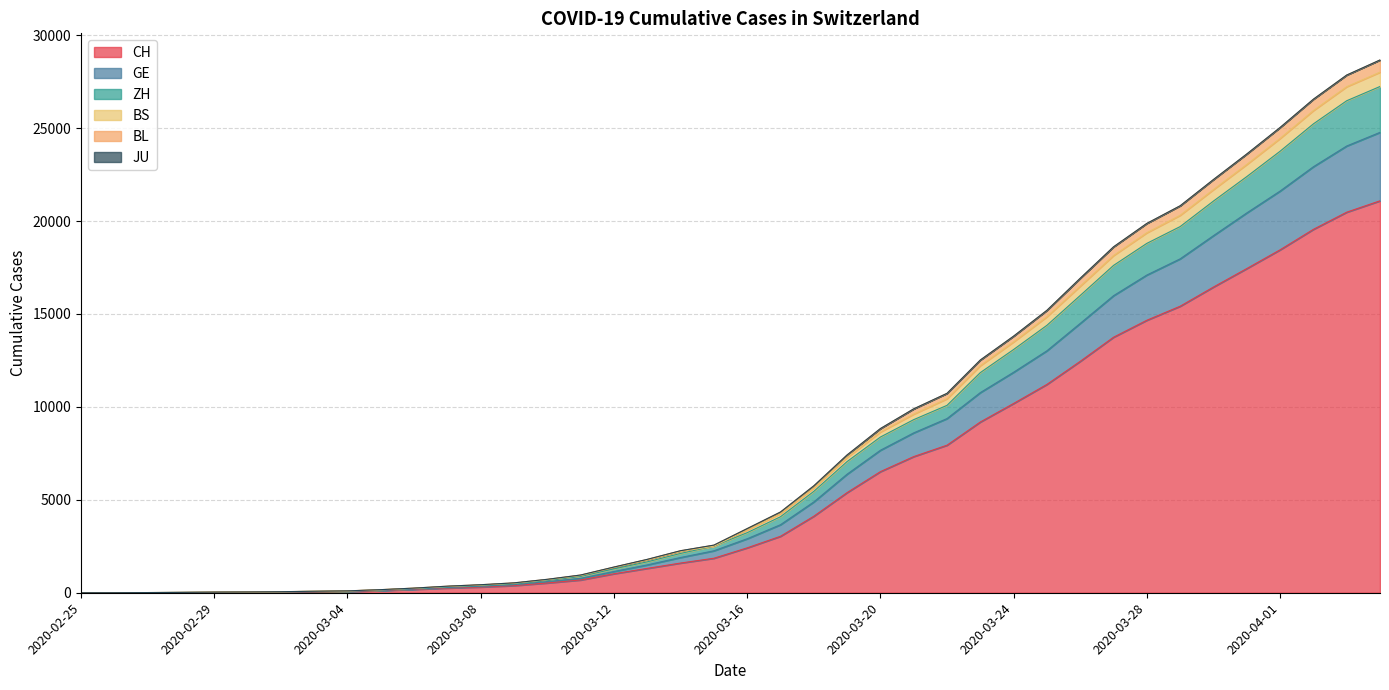

What is the value of the GE point at the 32nd from the left?

15983